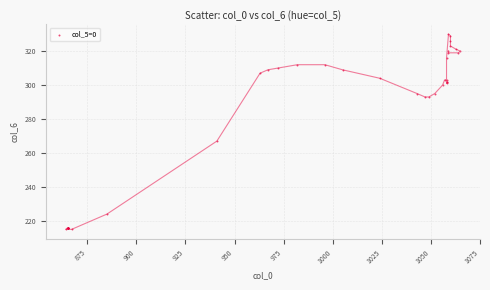

What Y value in the scatter plot is closest to 272?

267